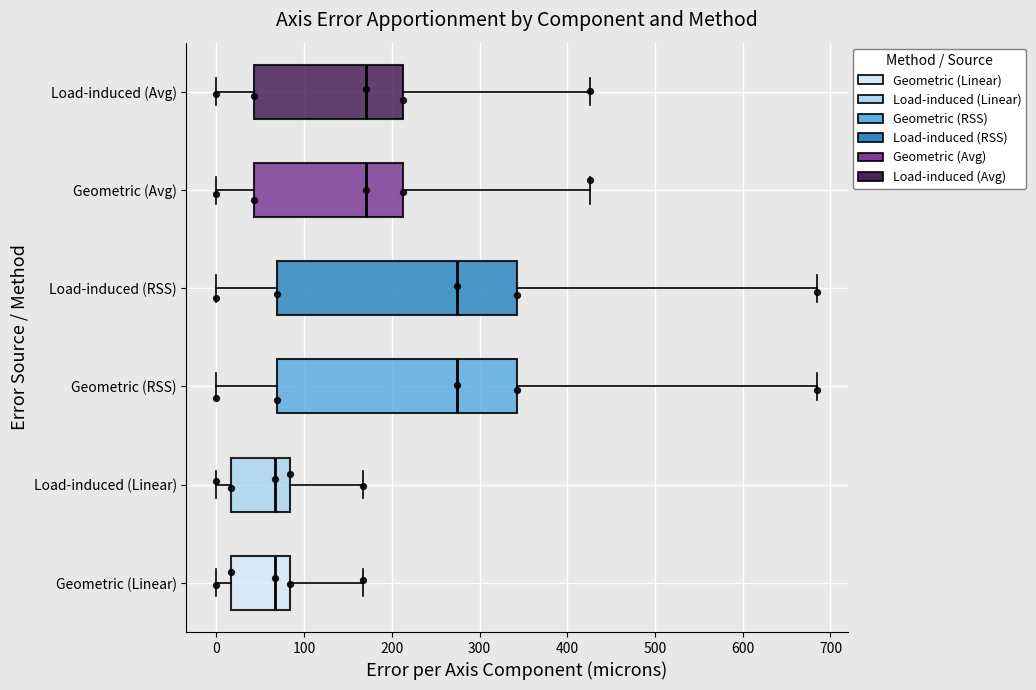

Where does the left whisker of the box for Load-induced (Avg) end on the x-axis? The values are not printed on the chart, so give them approximately, as read against the axis.

0